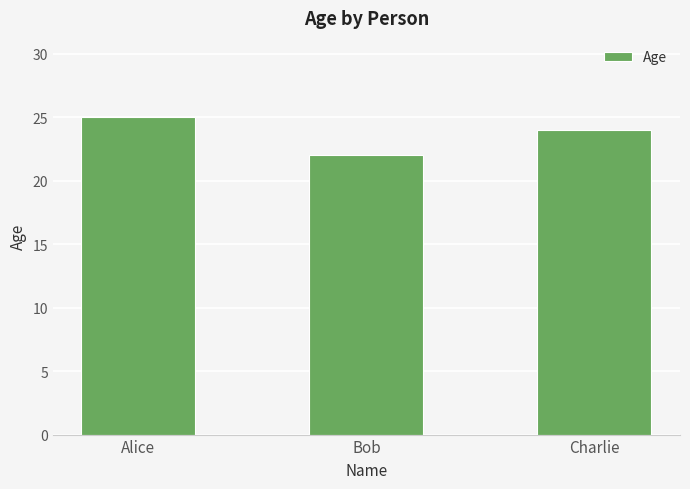

How many categories are shown in the chart?

3